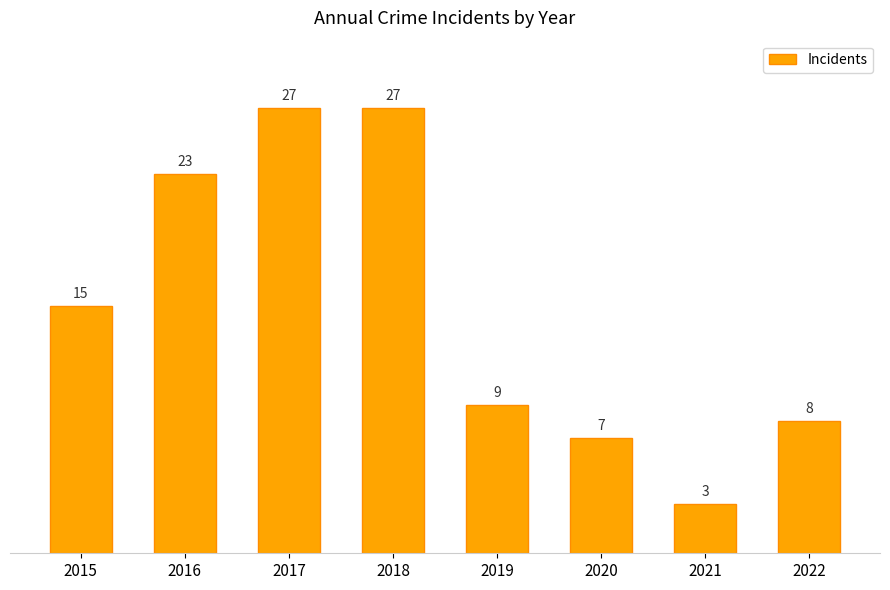

What is the ratio of the value at 2018 to the value at 2020?

3.9